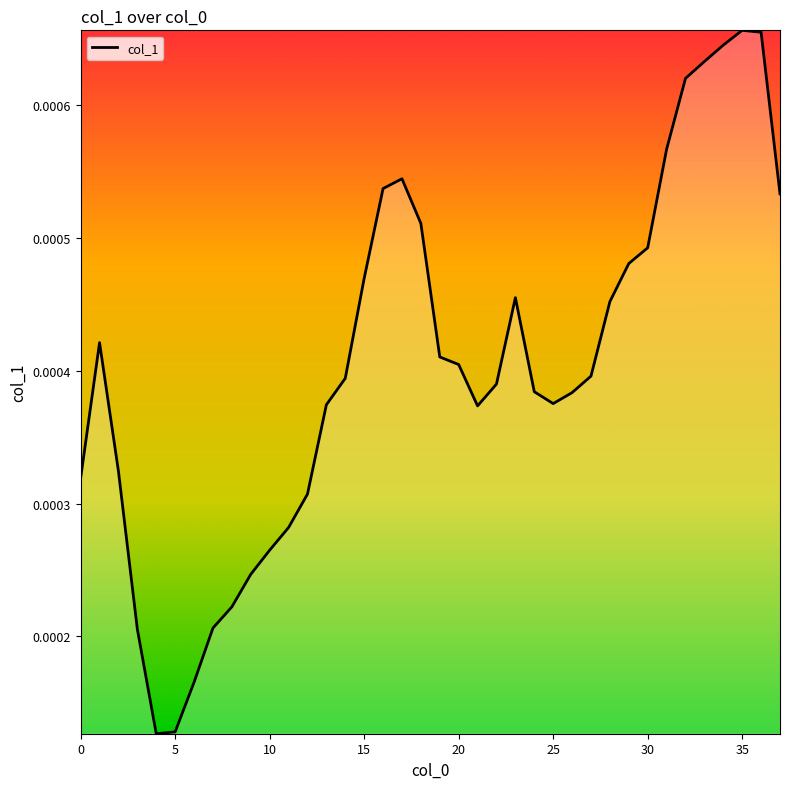

How many distinct data groups are displayed?

1